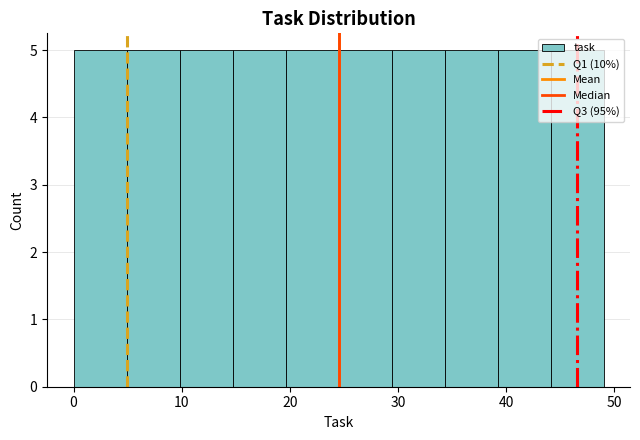

How tall is the bar that spans 14.7 to 19.6 on the x-axis? Neither the bar edges nor the heights are printed on the chart, so give them approximately, as read against the axes.

5